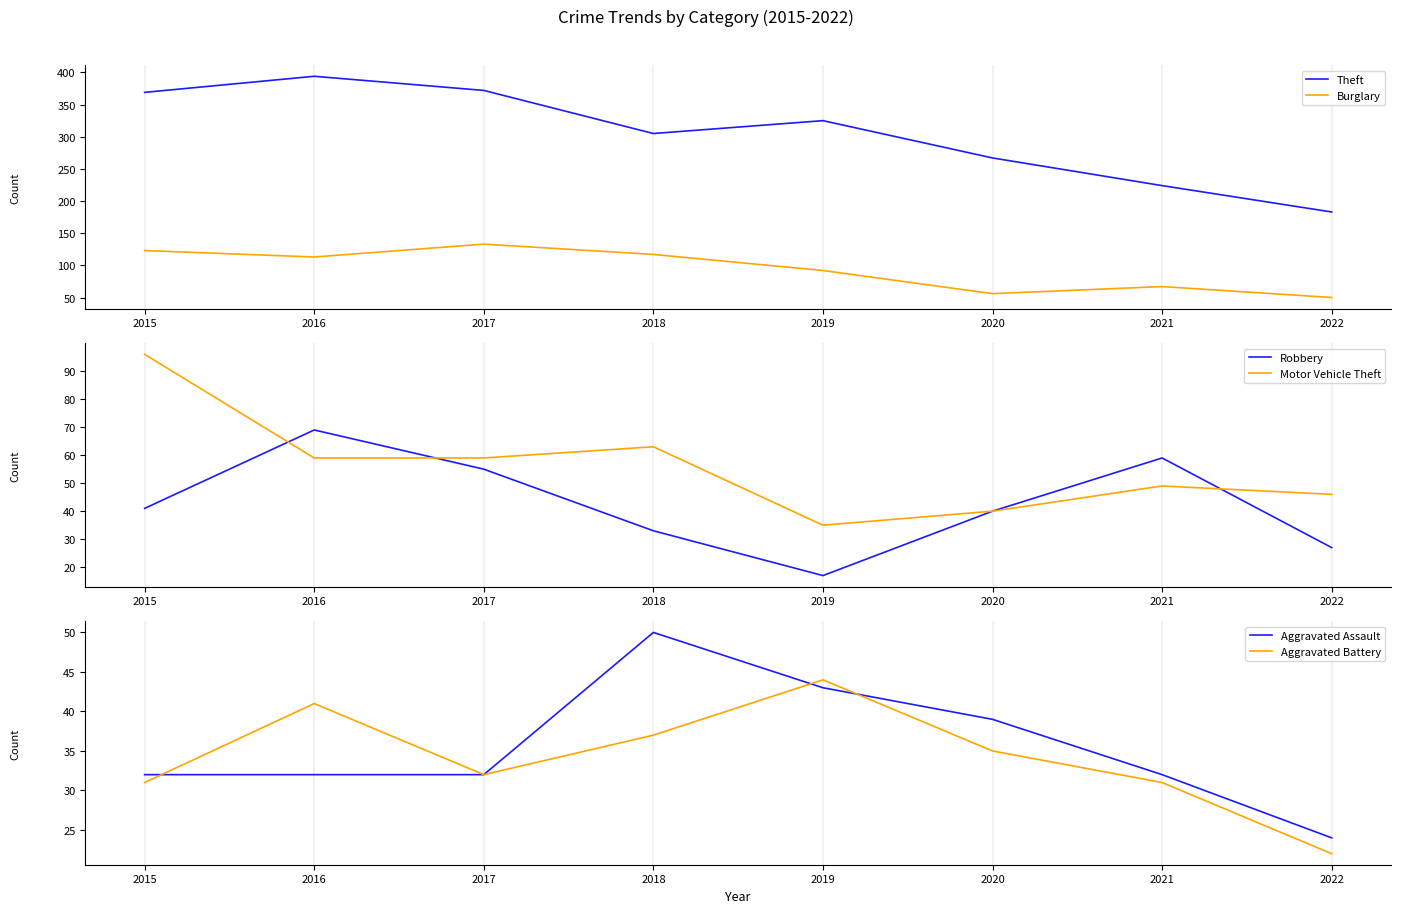

What is the sum of the Aggravated Assault values at 2015 and 2018?

82